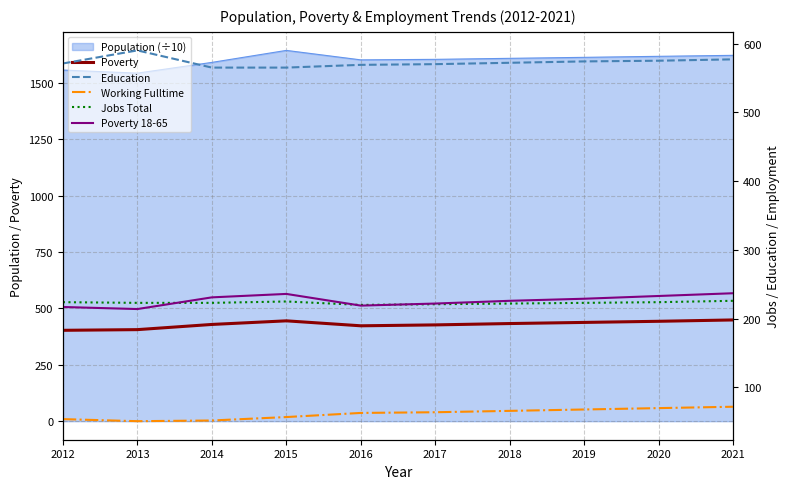

Where does the Poverty series first go above 433?

2015